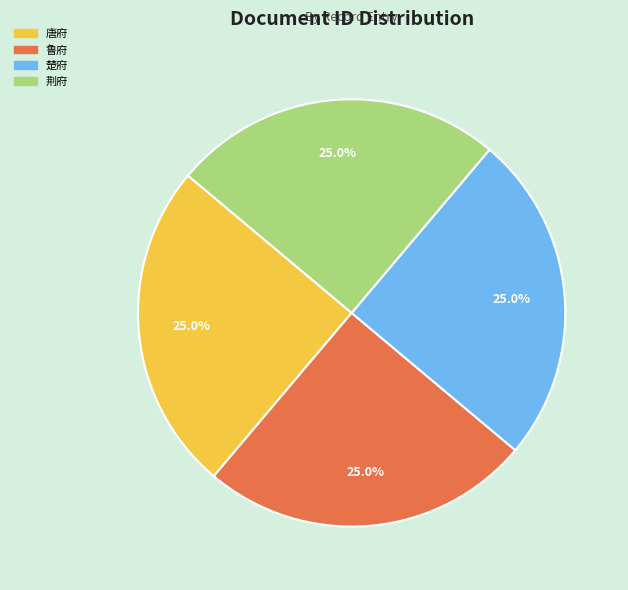

Is there a majority slice in this chart?

No